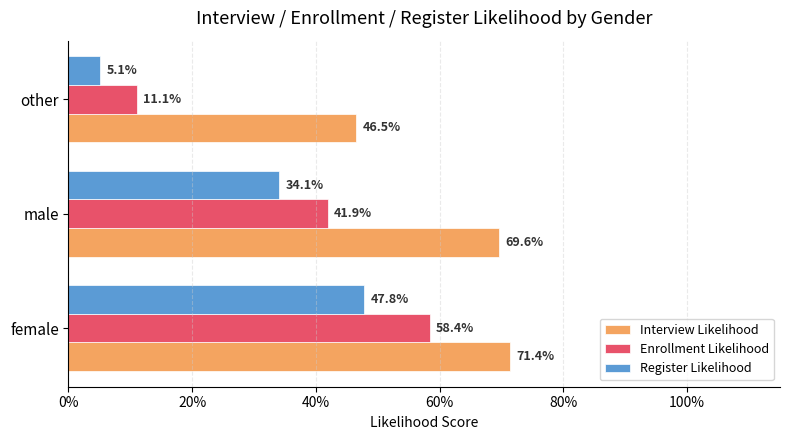

Reading left to right, list all the values displayed in this chart.

Interview Likelihood: 0.7	0.7	0.5
Enrollment Likelihood: 0.6	0.4	0.1
Register Likelihood: 0.5	0.3	0.1